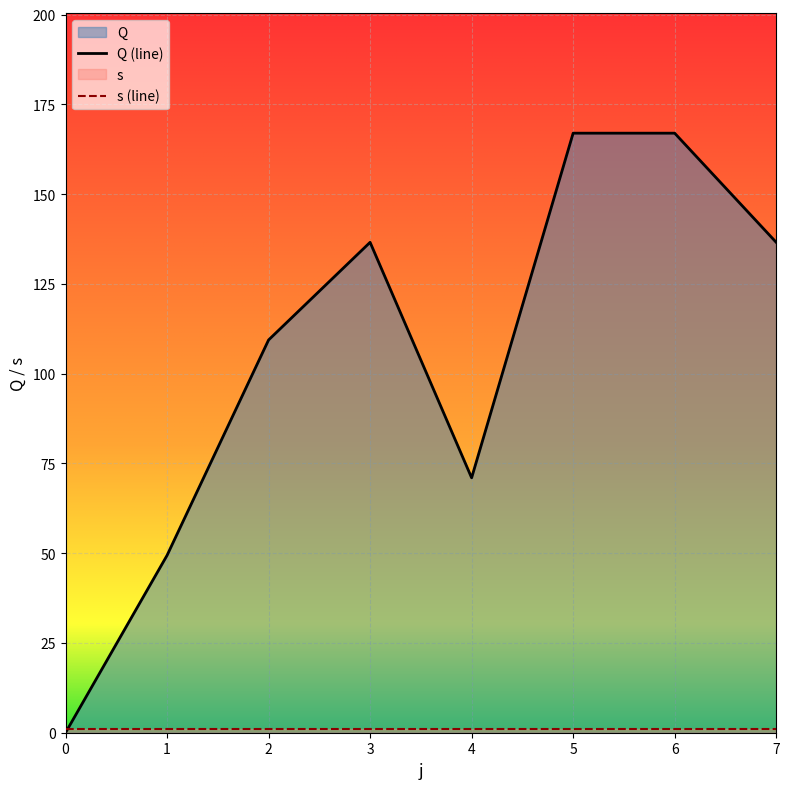

Approximately how many times larger is the value at 1 compared to 3?

0.4